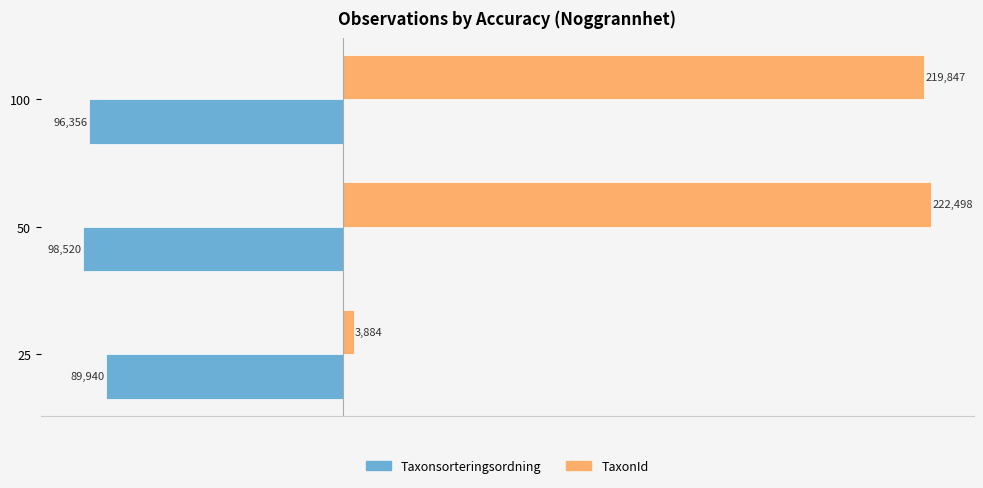

How many categories are shown in the chart?

3